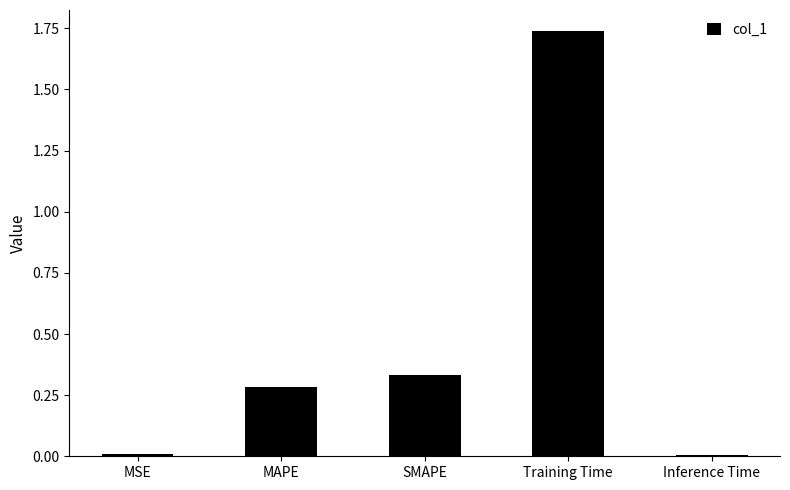

Is it true that the value at SMAPE is 0.5?

False